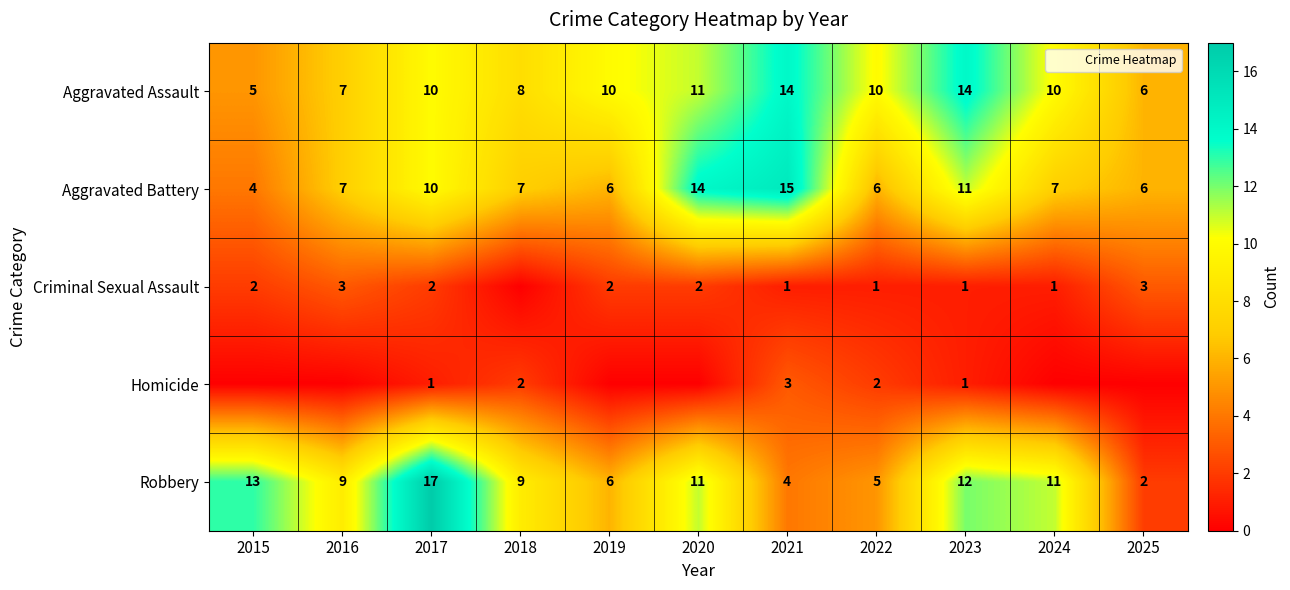

Read the Criminal Sexual Assault value at 2022.

1